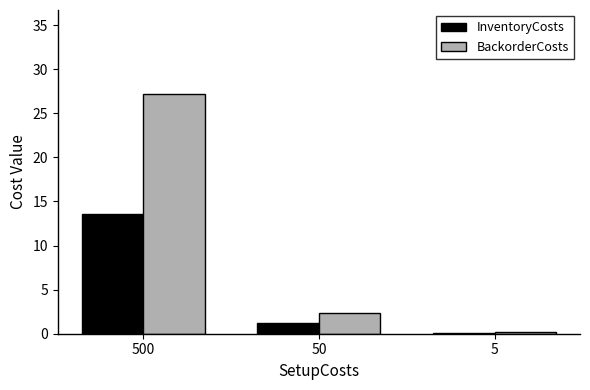

How many groups of bars are there?

3